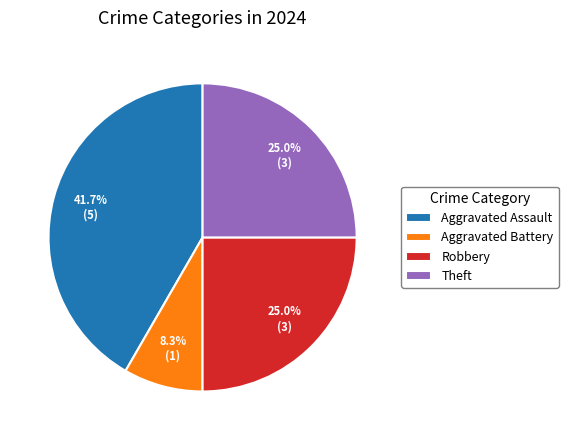

Is there a majority slice in this chart?

No